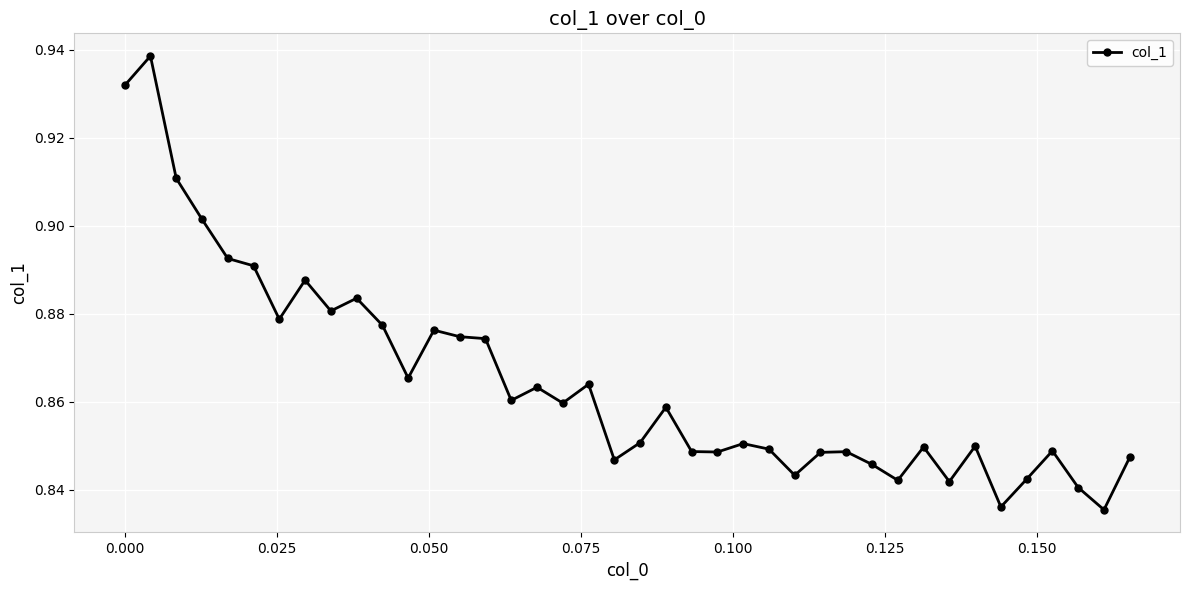

True or false: the data has more than 1 interior local peaks.

True